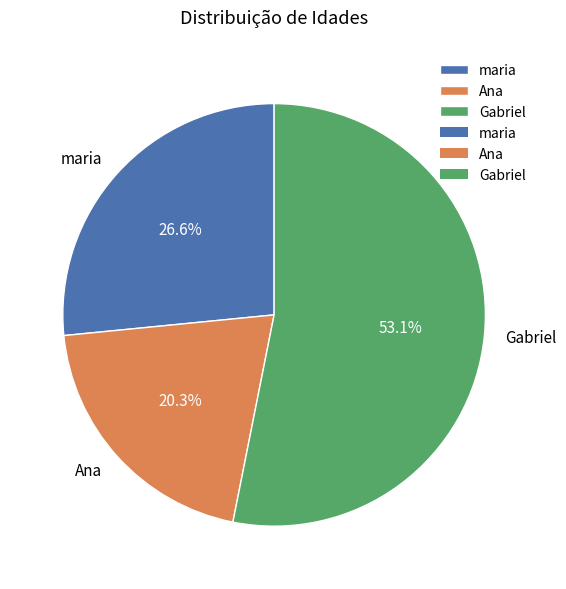

To the nearest percent, what is the average slice percentage?

33%